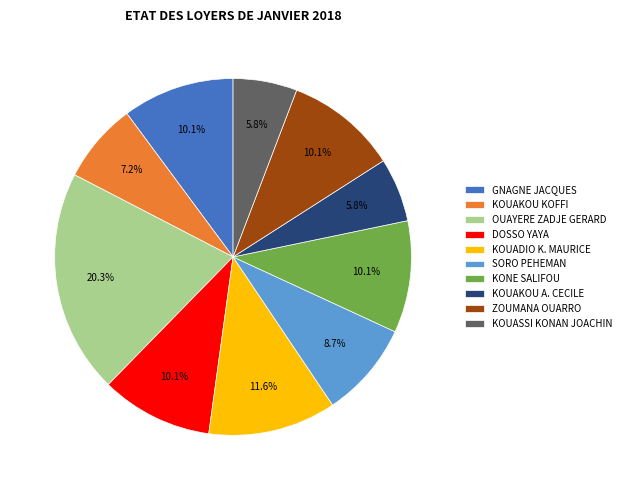

Does SORO PEHEMAN account for over 50% of the chart?

No